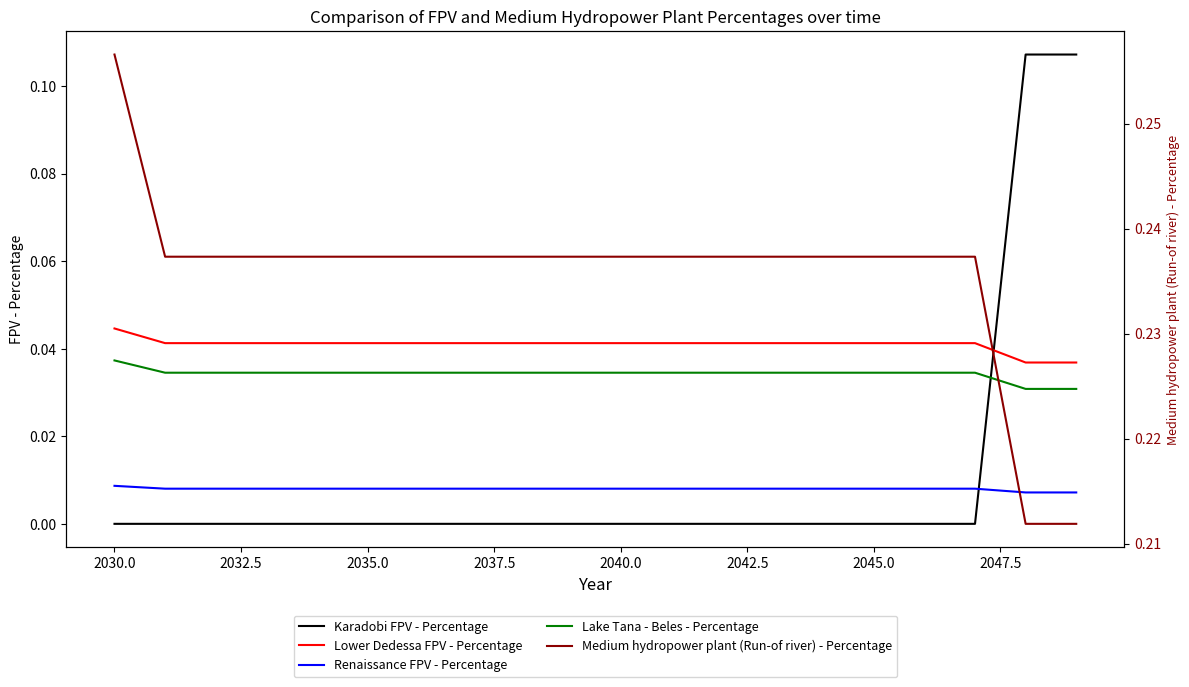

Which series has the largest total across all categories?

Medium hydropower plant (Run-of river) - Percentage